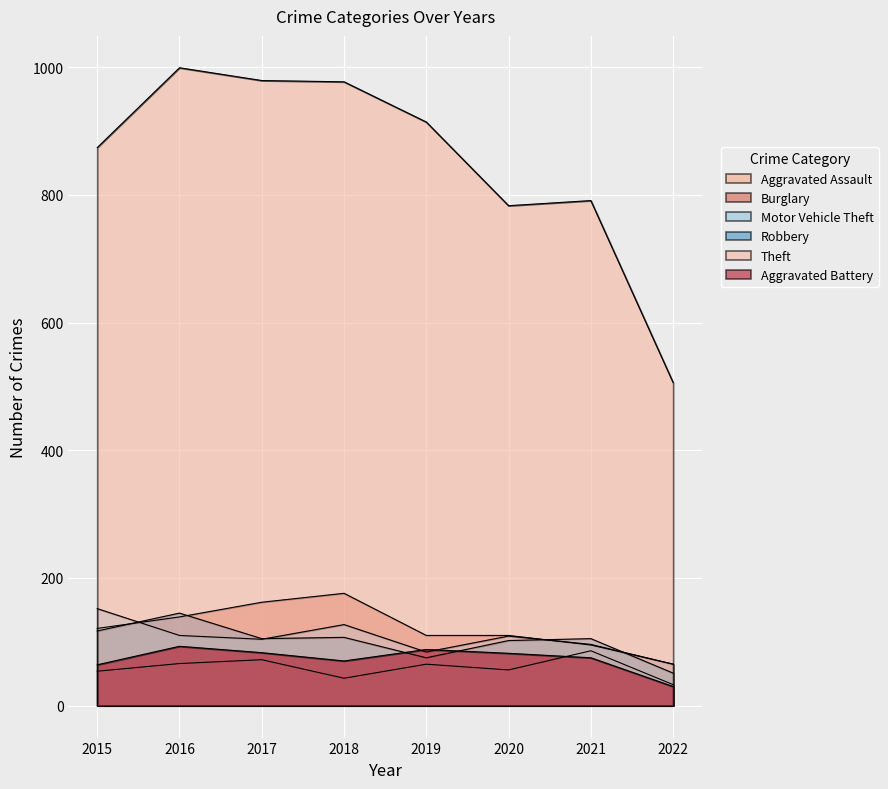

What is the value of the Theft point at the 3rd from the left?

979